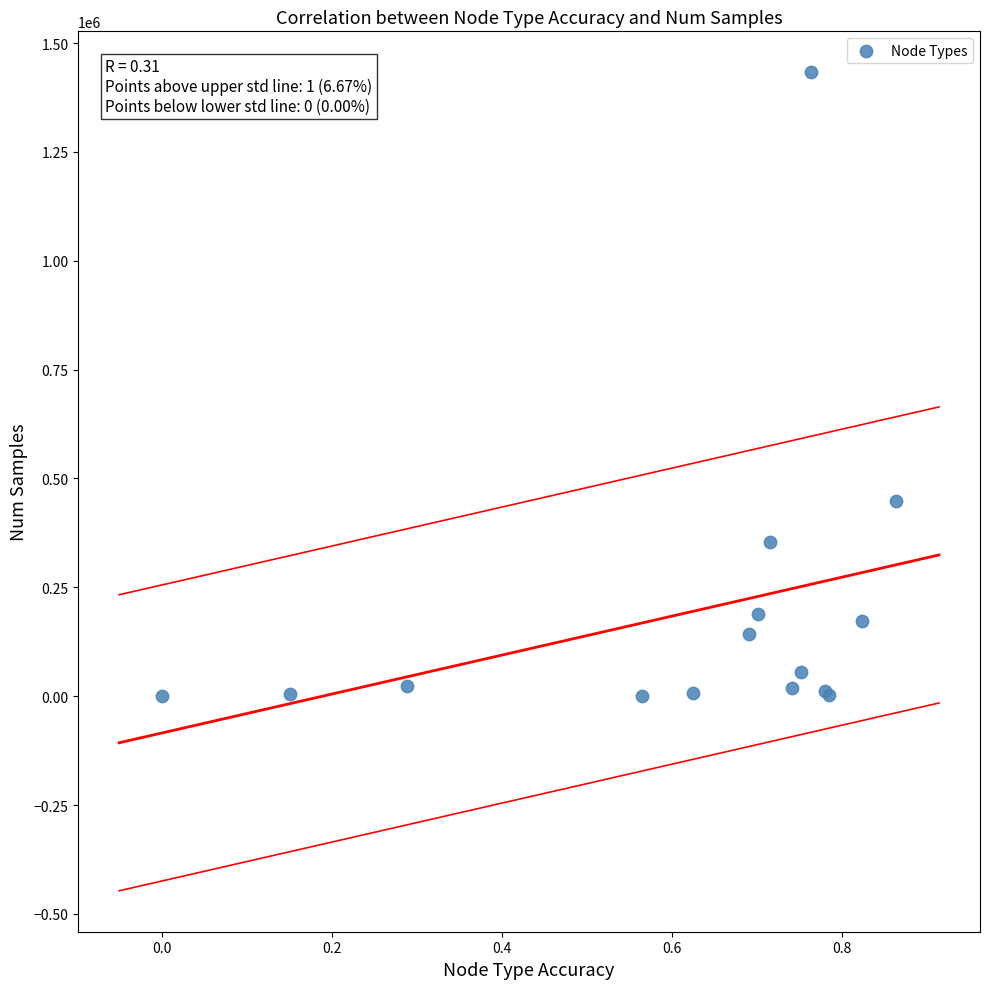

What Y value in the scatter plot is closest to 716446?

448702